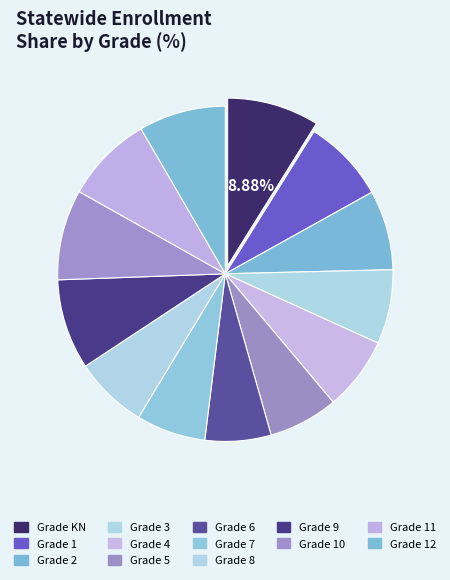

Which slice is the largest?

KN